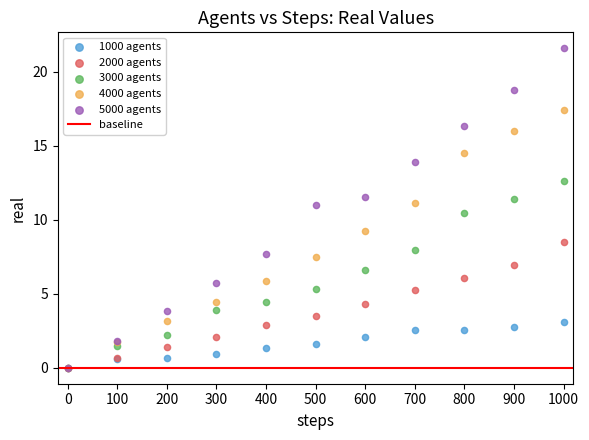

Across all series, what Y value is closest to 10?

10.5